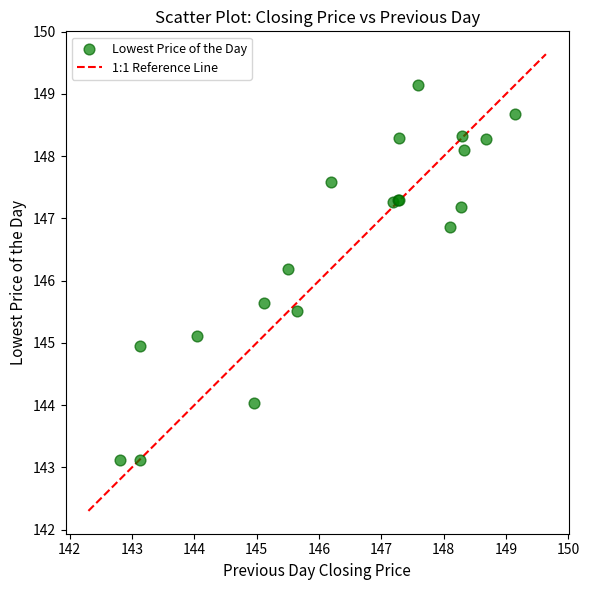

What Y value in the scatter plot is closest to 146?

146.2